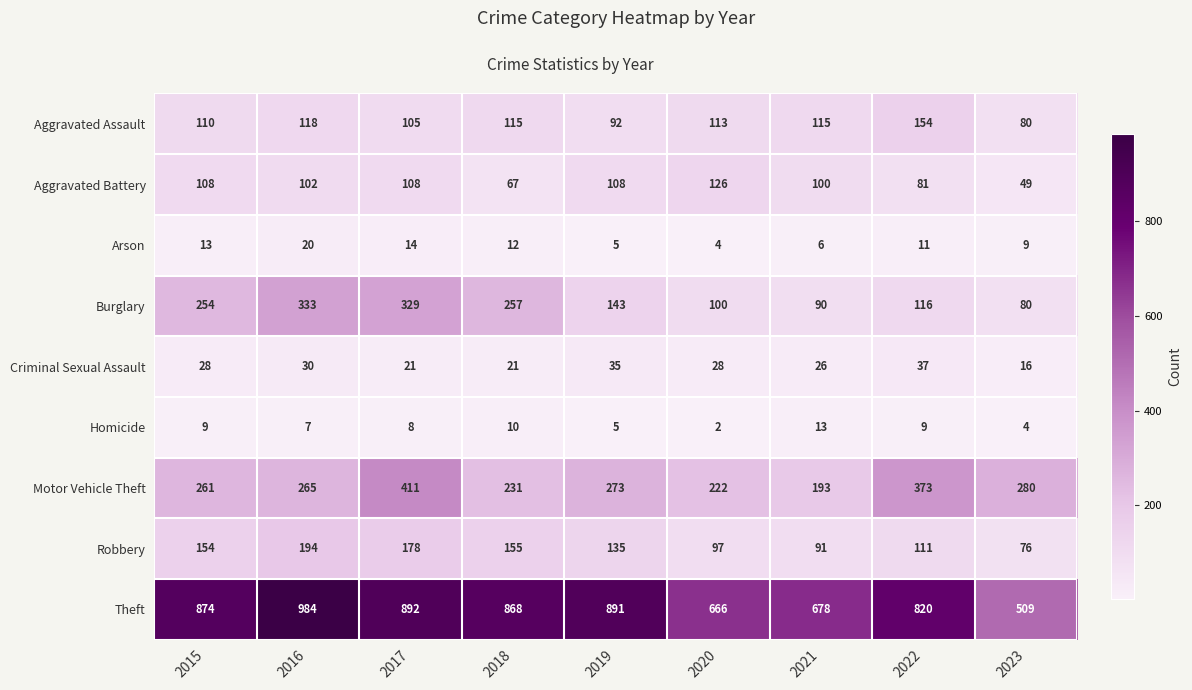

The value of Aggravated Battery at 2017 is 108. True or false?

True